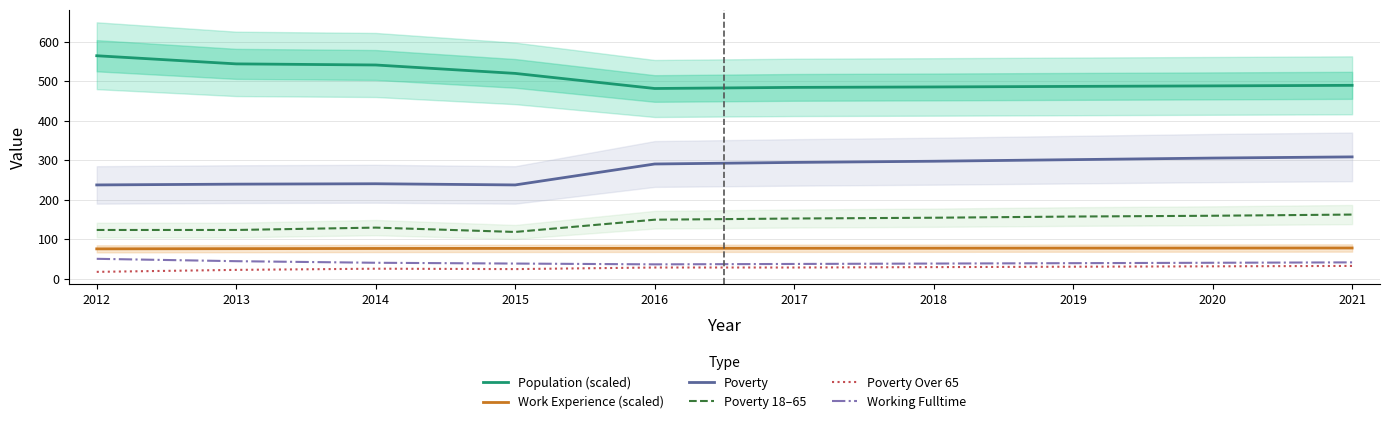

Between 2018 and 2019, which series saw the biggest shift?

Poverty